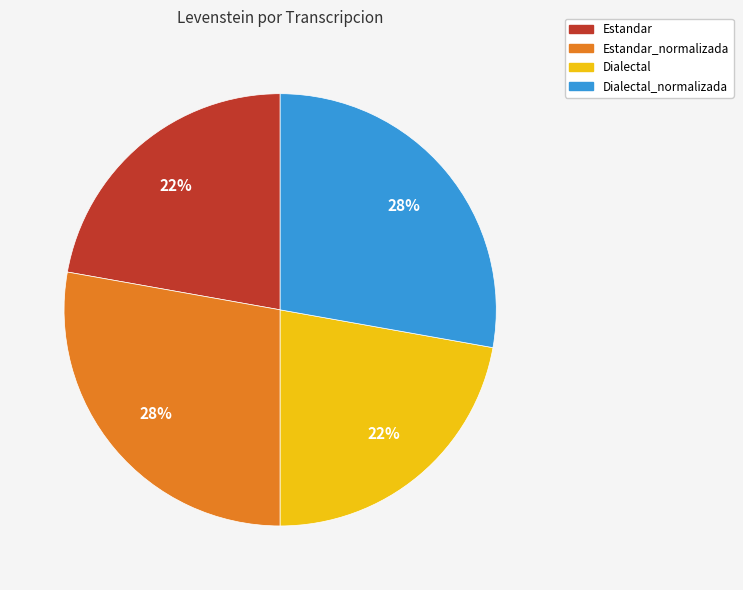

To the nearest percent, what is the average slice percentage?

25%